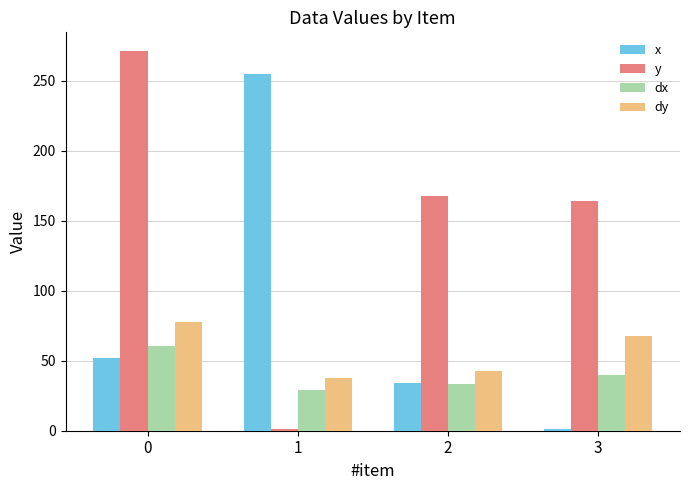

The y series shows 483.1 at 0. True or false?

False